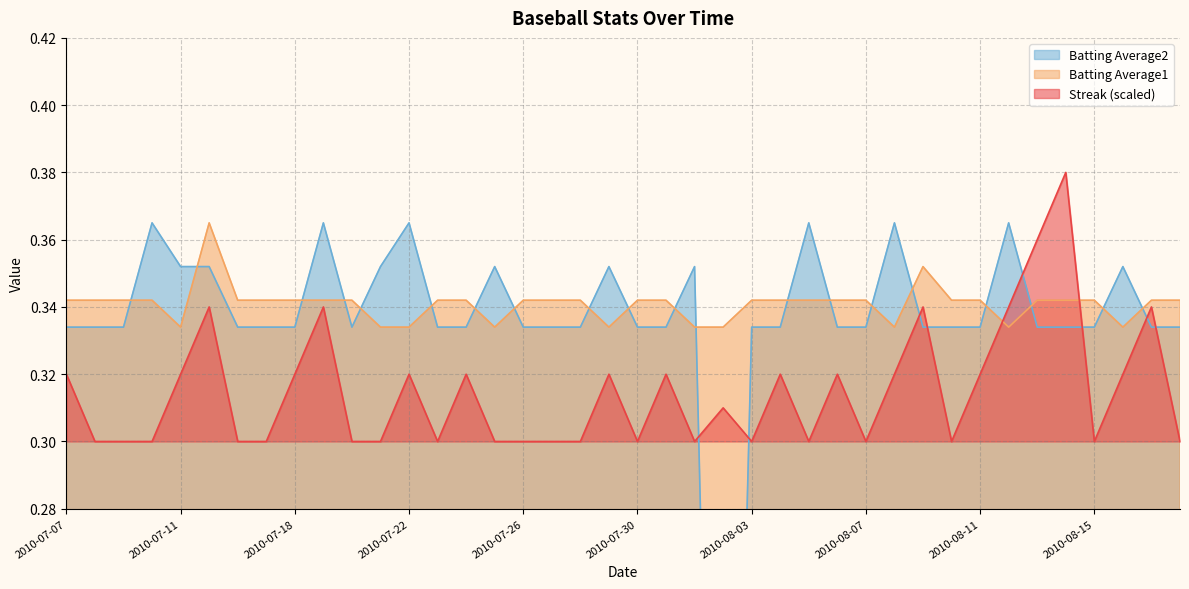

Which series changed the most between 2010-07-20 and 2010-07-30?

Streak